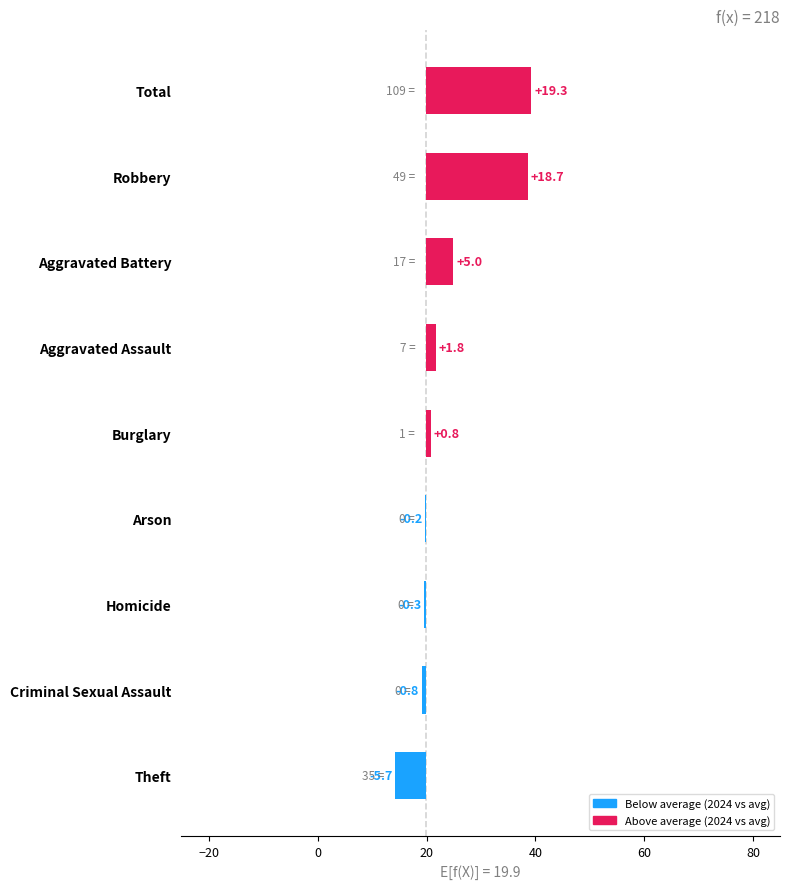

True or false: the data shows 1.2 at Aggravated Assault.

False